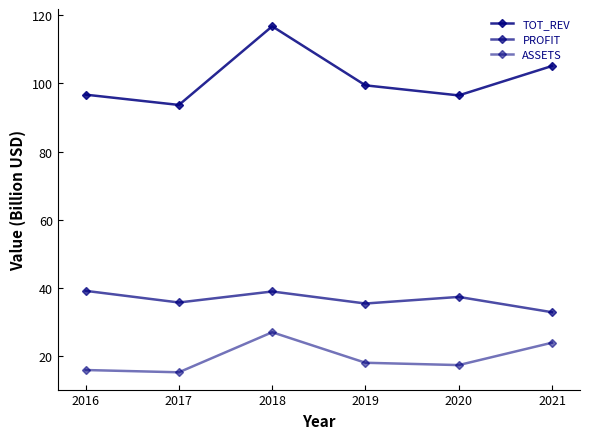

Is the value of TOT_REV at 2018 greater than the value of ASSETS at 2020?

Yes